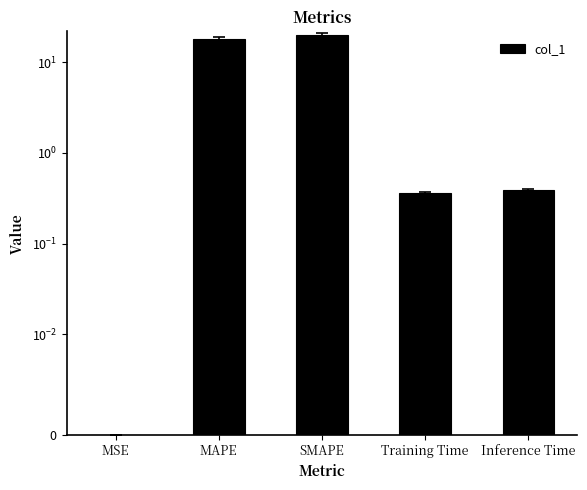

Reading left to right, extract all data points from this chart.

MSE=0.0	MAPE=18.2	SMAPE=20.0	Training Time=0.4	Inference Time=0.4